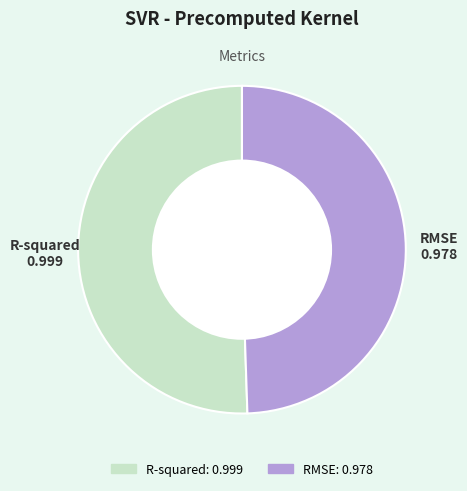

Which has a higher value, RMSE or R-squared?

R-squared